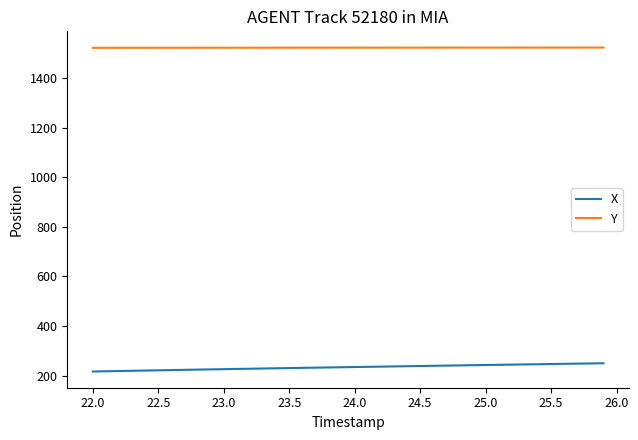

What is the maximum value shown in the chart?

1523.8